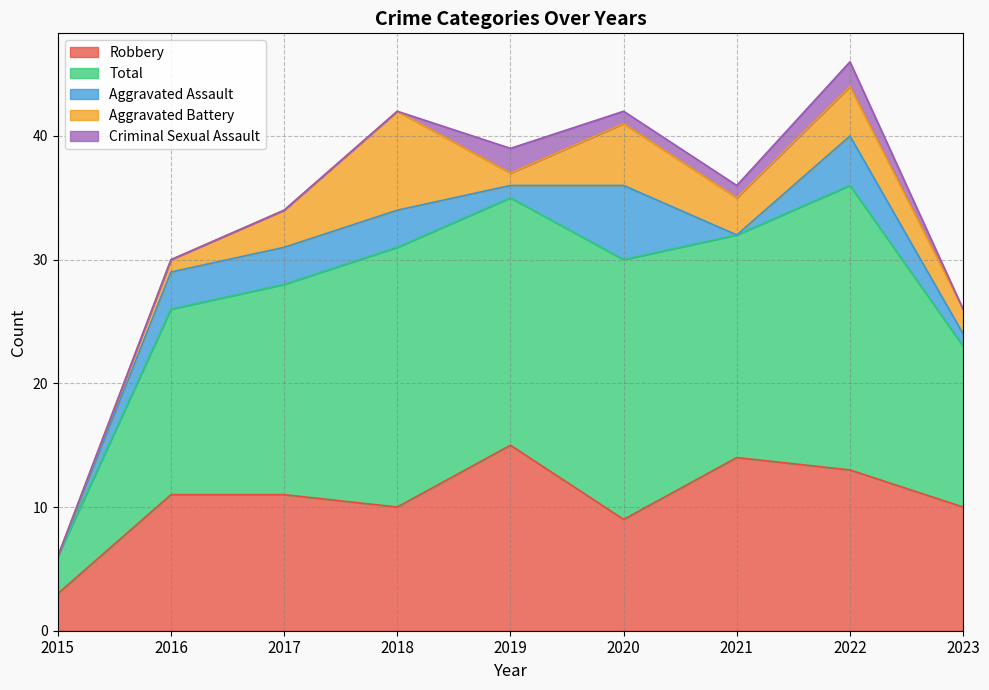

Between 2021 and 2023, which is larger?

2021